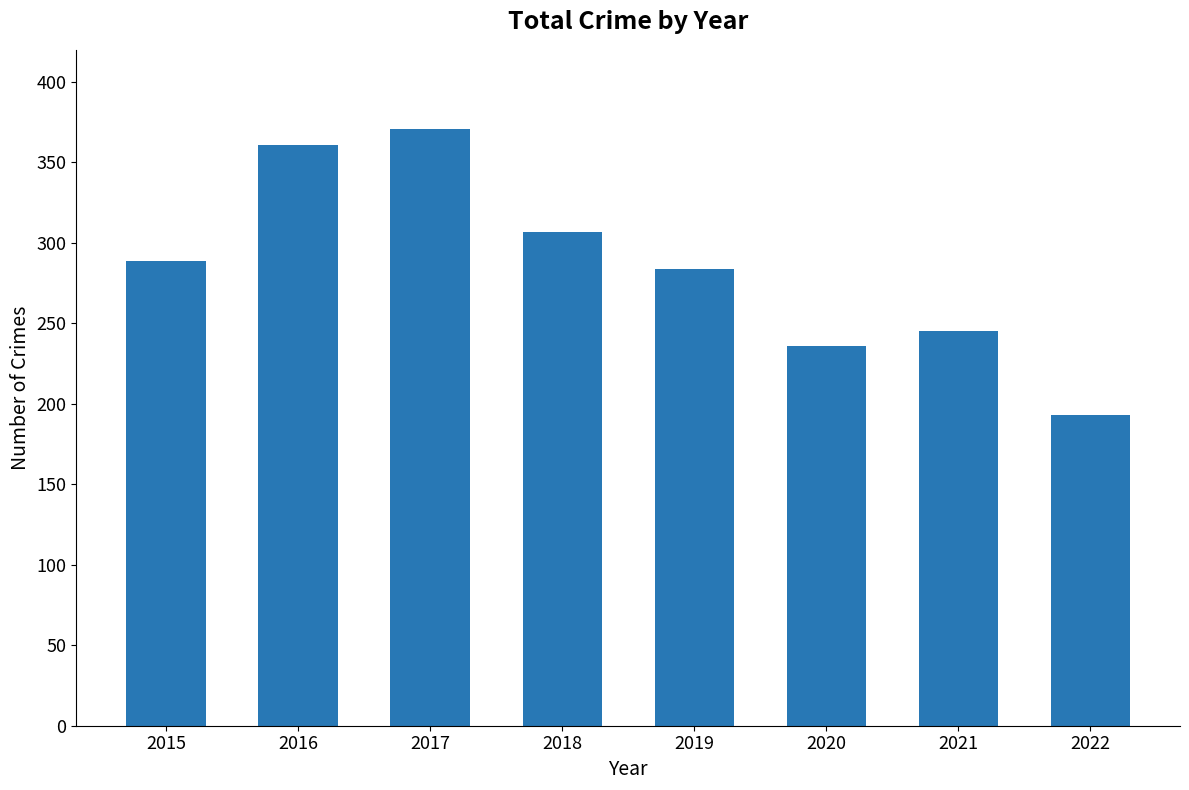

The chart shows a value of 307 at 2020. True or false?

False